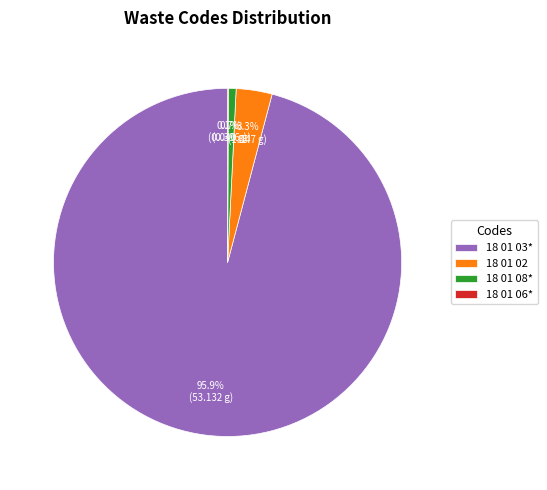

Which category has the biggest portion of the pie?

18 01 03*